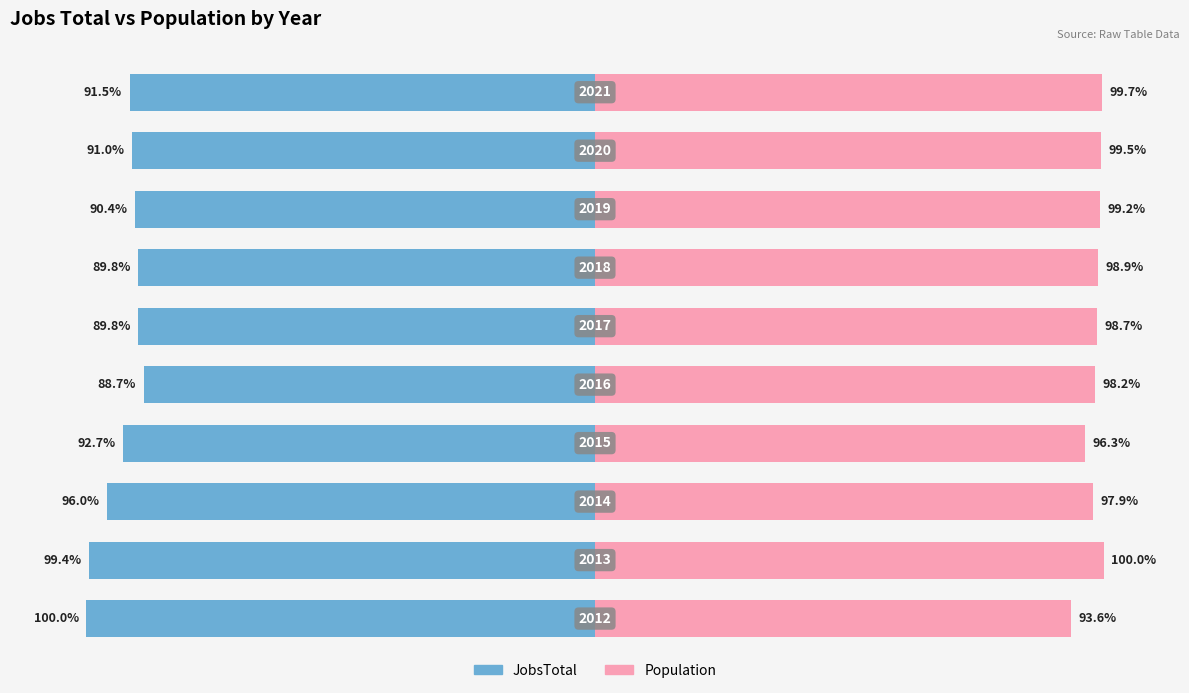

How many groups of bars are there?

10